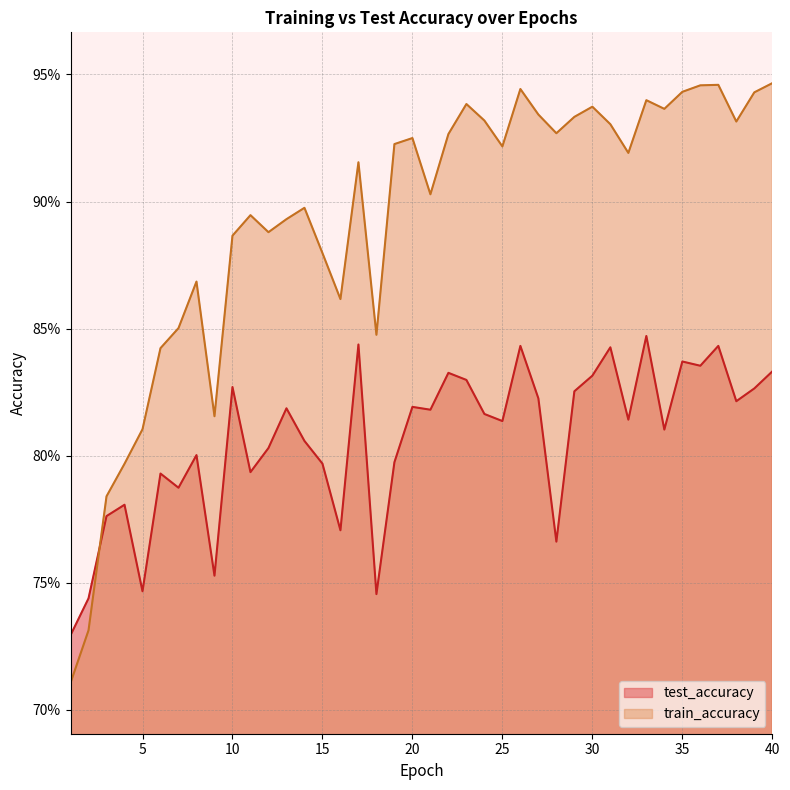

Which has a higher value, 13 or 4?

13